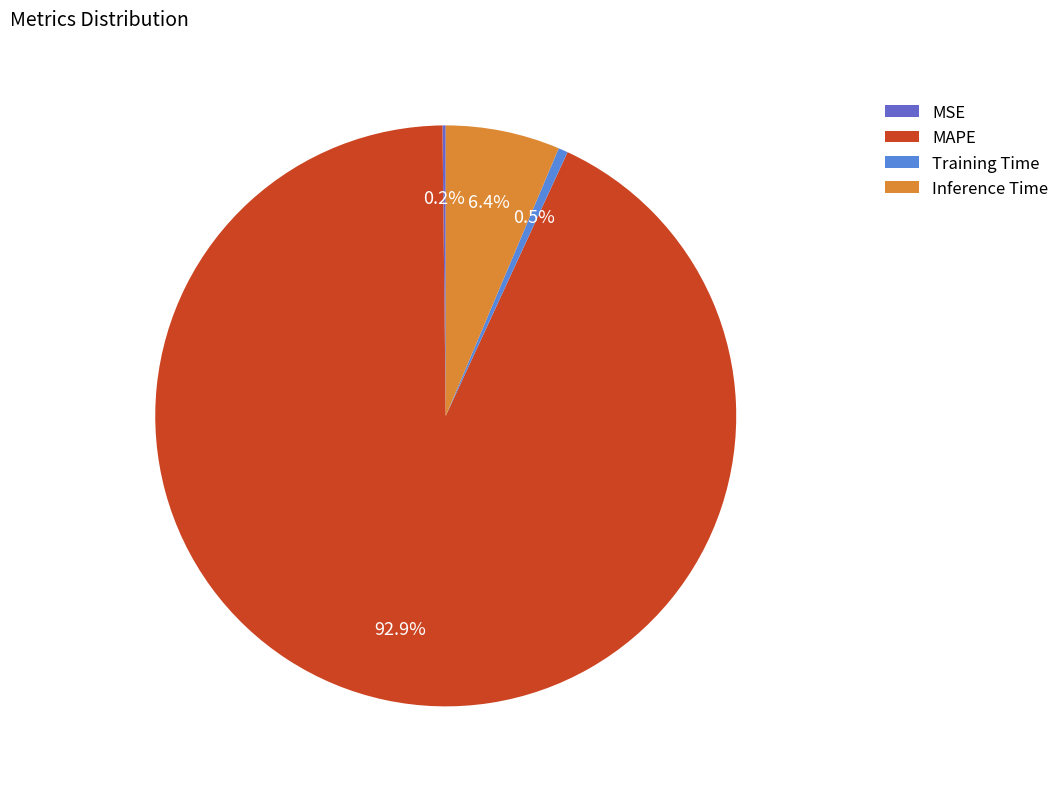

Is there a majority slice in this chart?

Yes